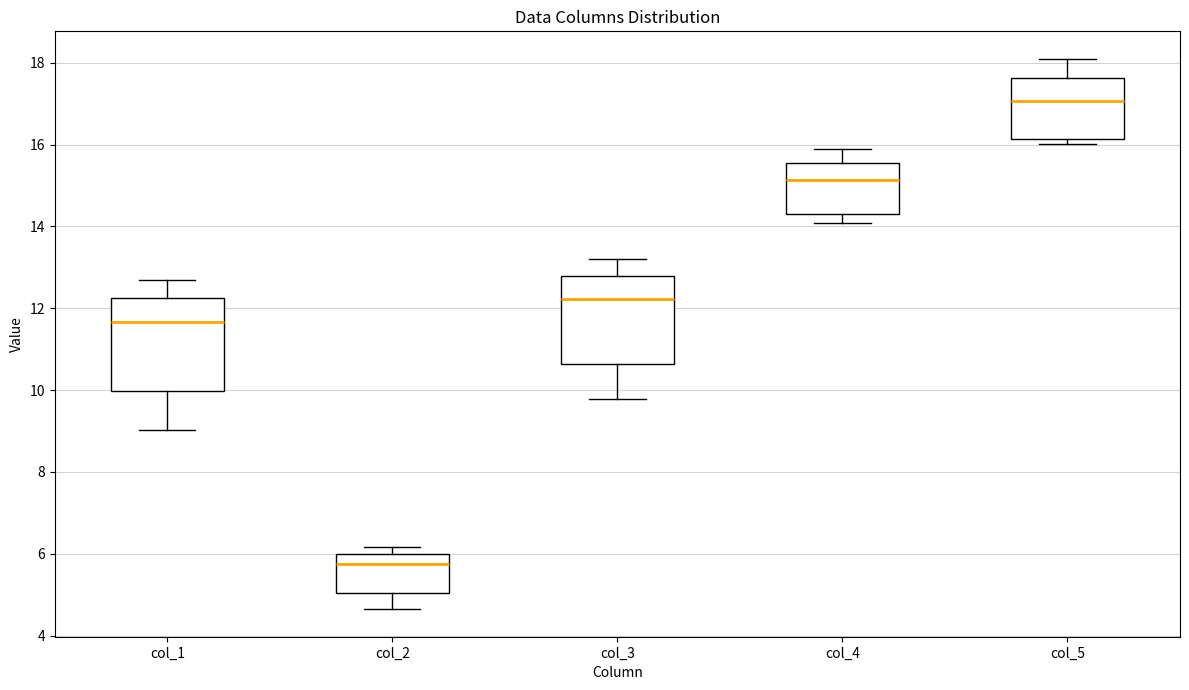

Which box's median line is the lowest?

col_2